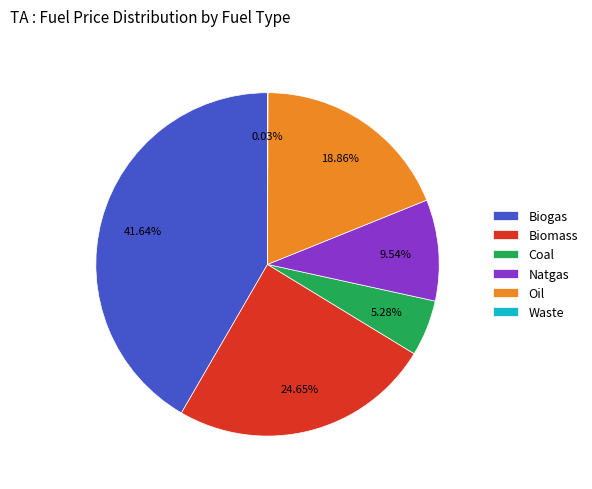

Do Biogas and Coal together represent more than half of the pie?

No